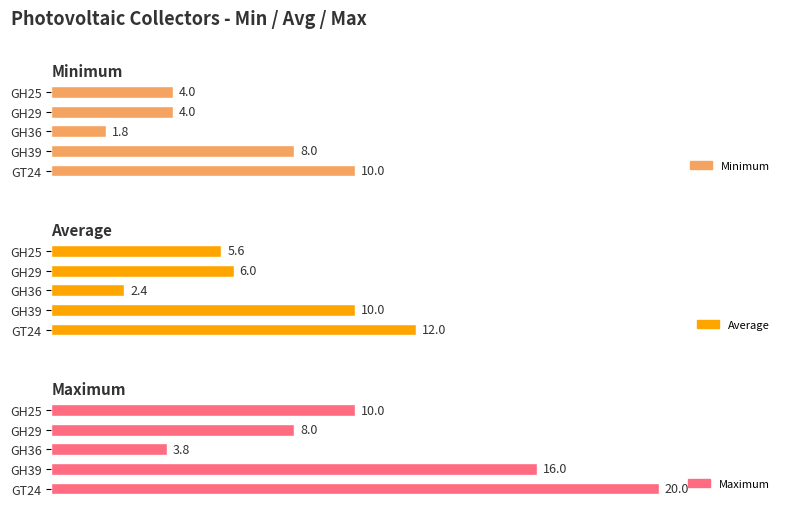

What is the difference between the second highest and second lowest values in the Minimum series?

4.0